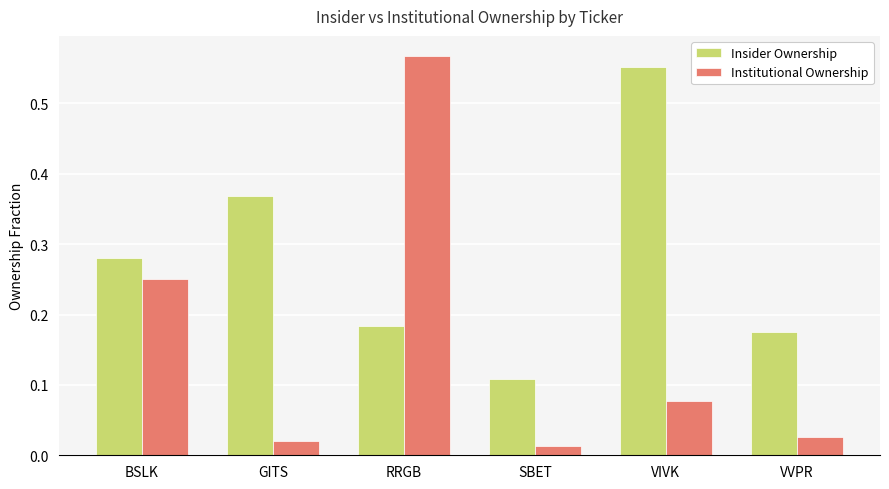

What is the label of the 2nd bar from the left?

GITS